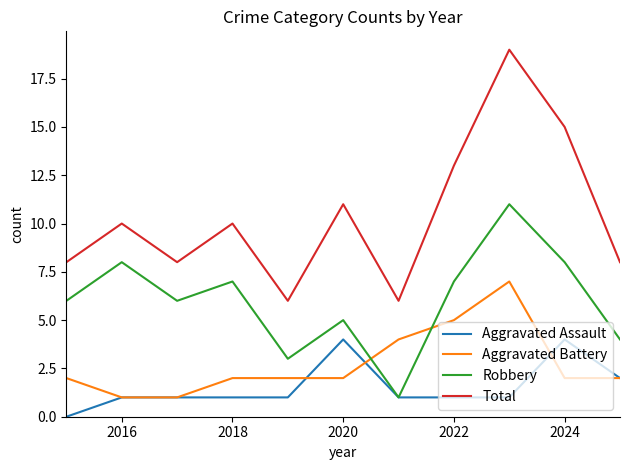

Which series ends up on top after the final intersection of Aggravated Battery and Robbery?

Robbery